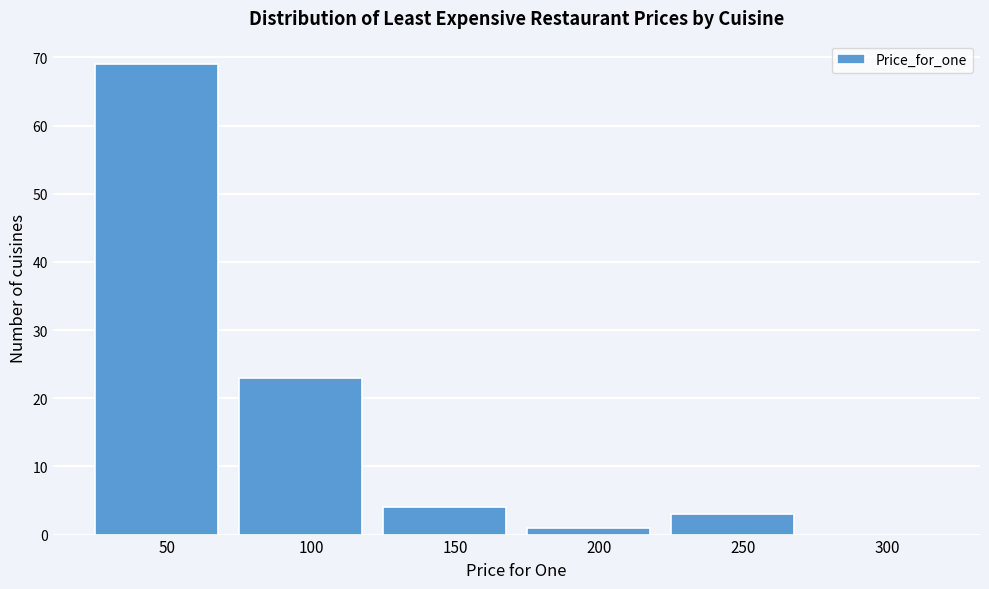

Reading left to right, what are all the values shown in this chart?

50=69	100=23	150=4	200=1	250=3	300=0